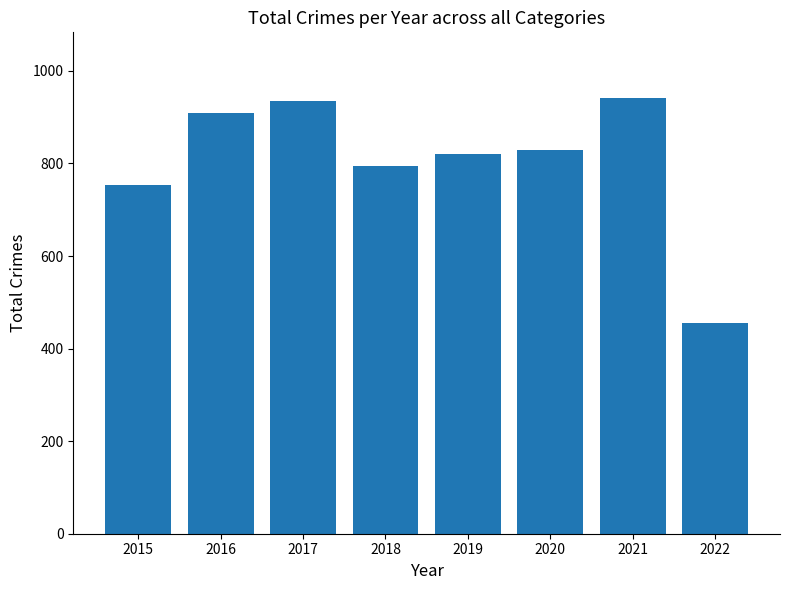

What is the value of the 8th bar from the left?

456